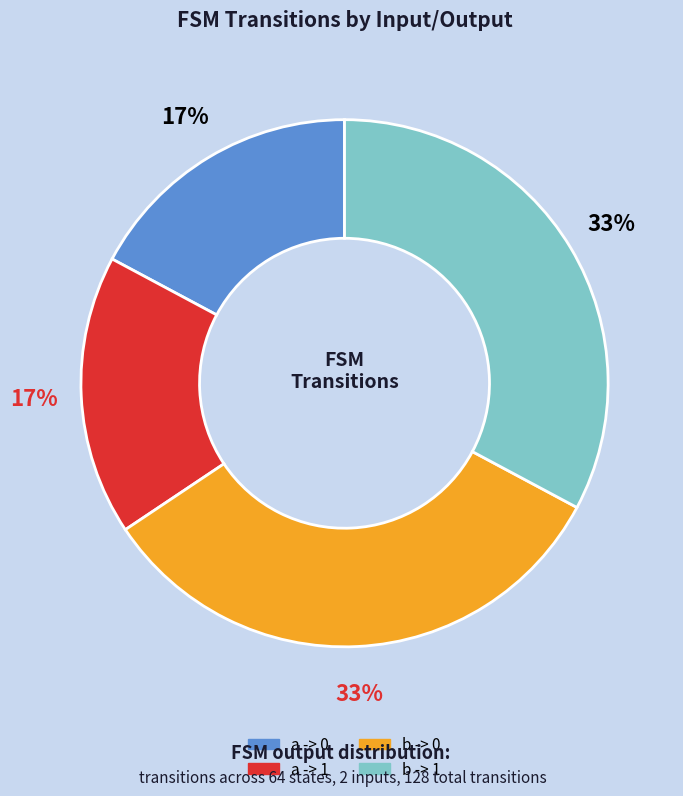

Does any single category account for the majority?

No